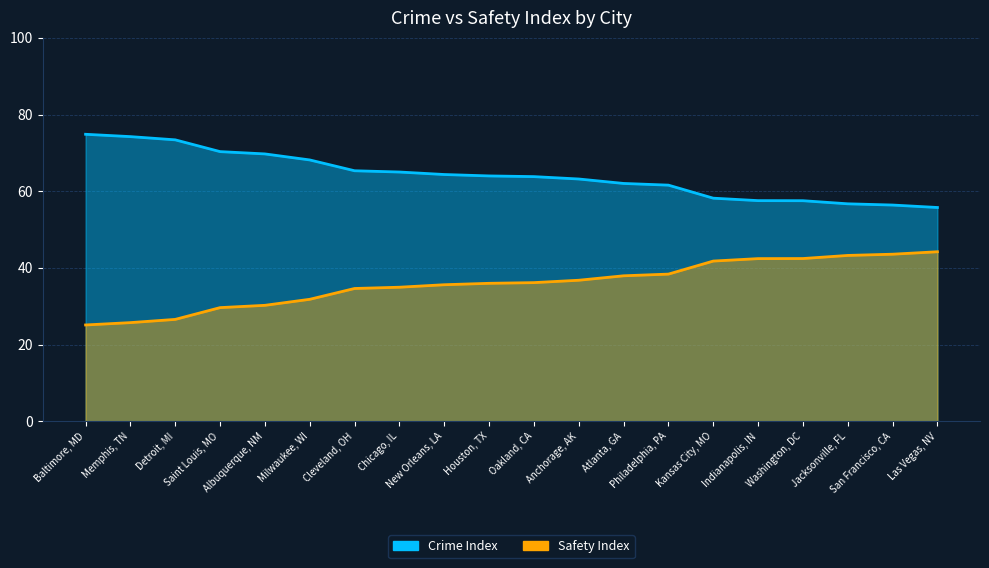

How many lines are shown in the chart?

2